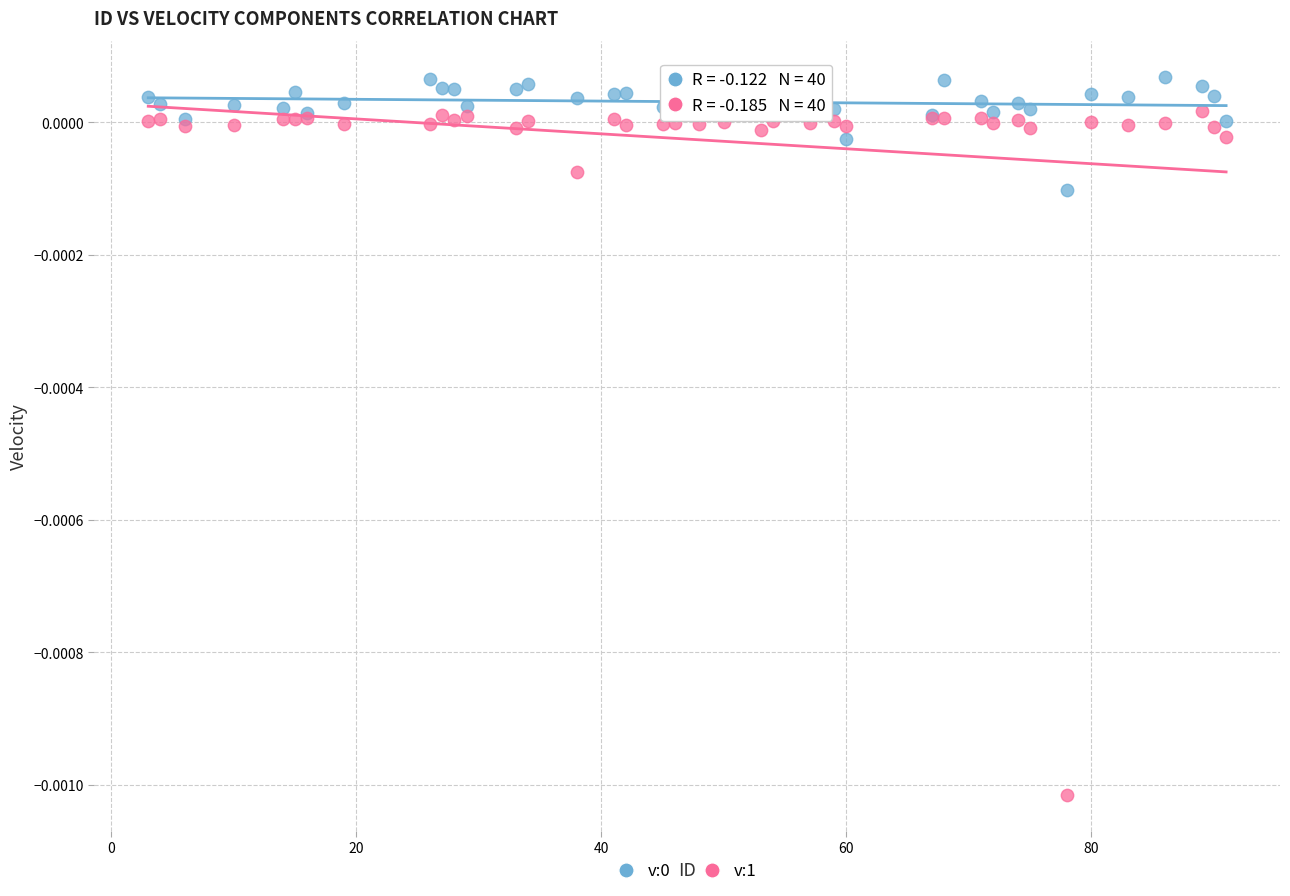

What is the X range (max minus min) for the scatter plot?

88.0